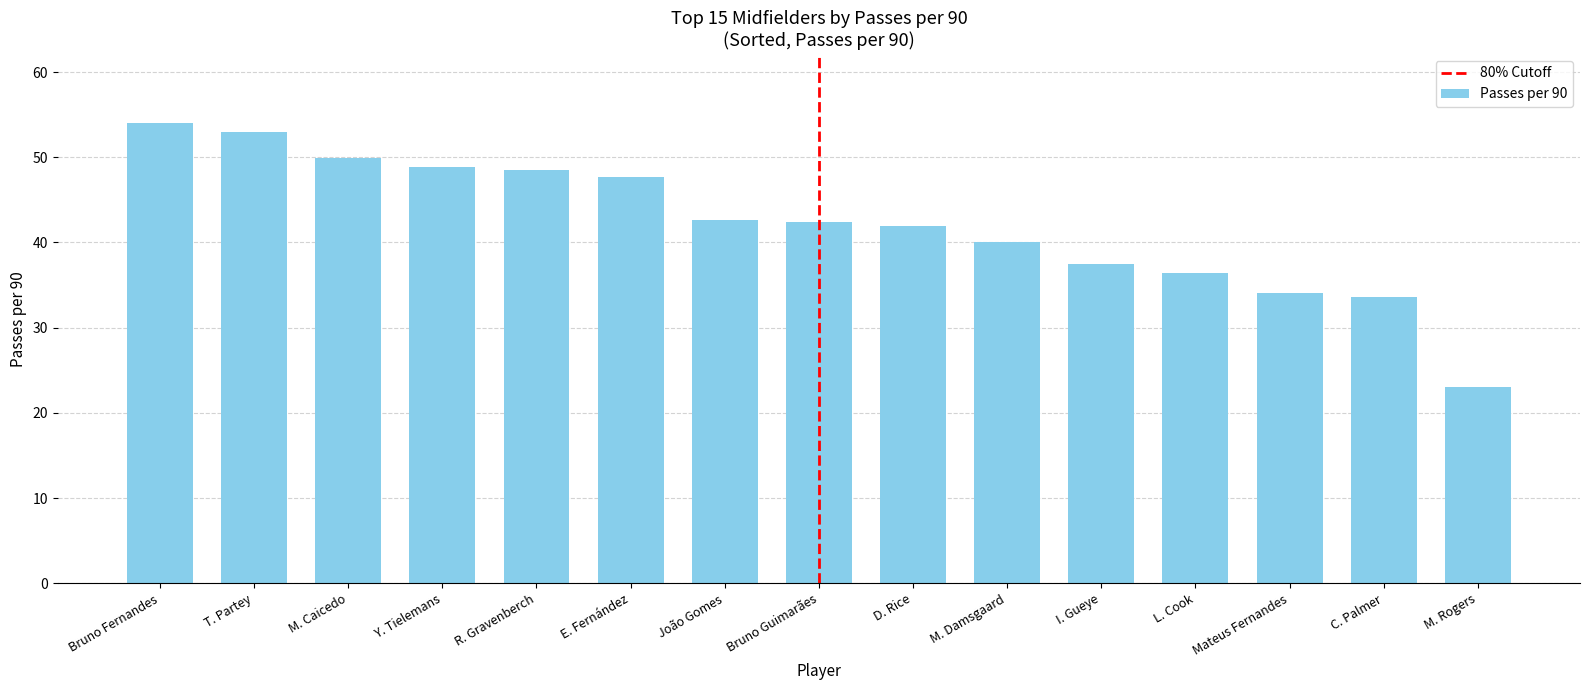

The chart shows a value of 27.8 at T. Partey. True or false?

False